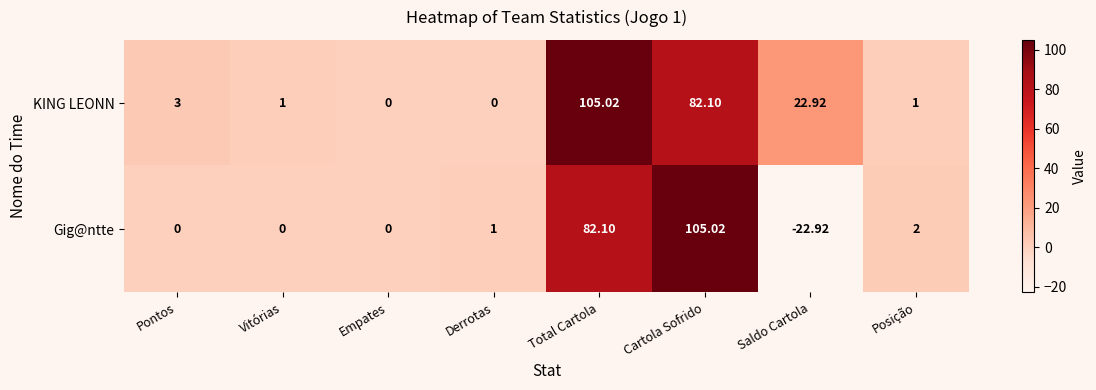

Which series has the widest spread of values?

Gig@ntte